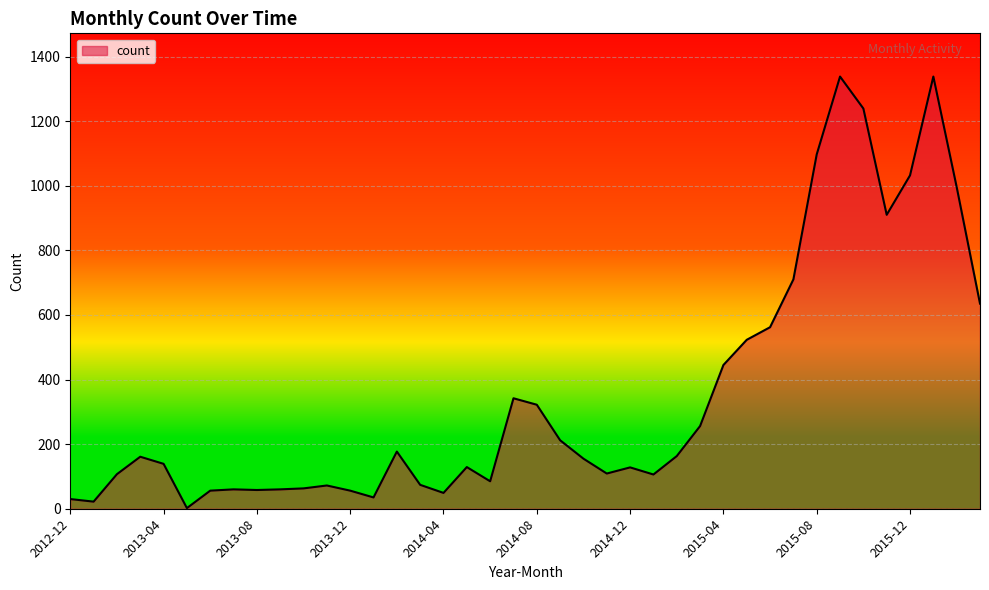

Does the chart have visible grid lines?

Yes